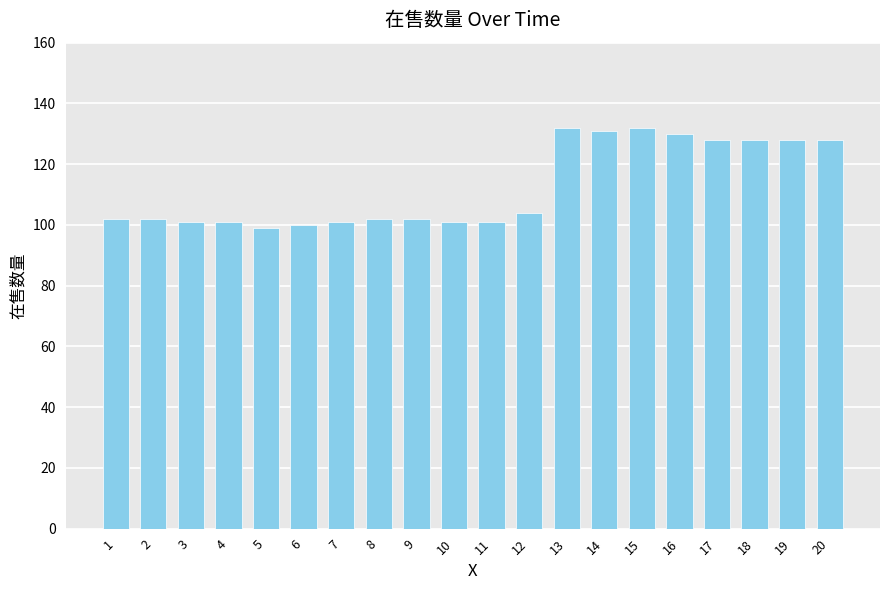

What is the change in value from 5 to 15?

+33